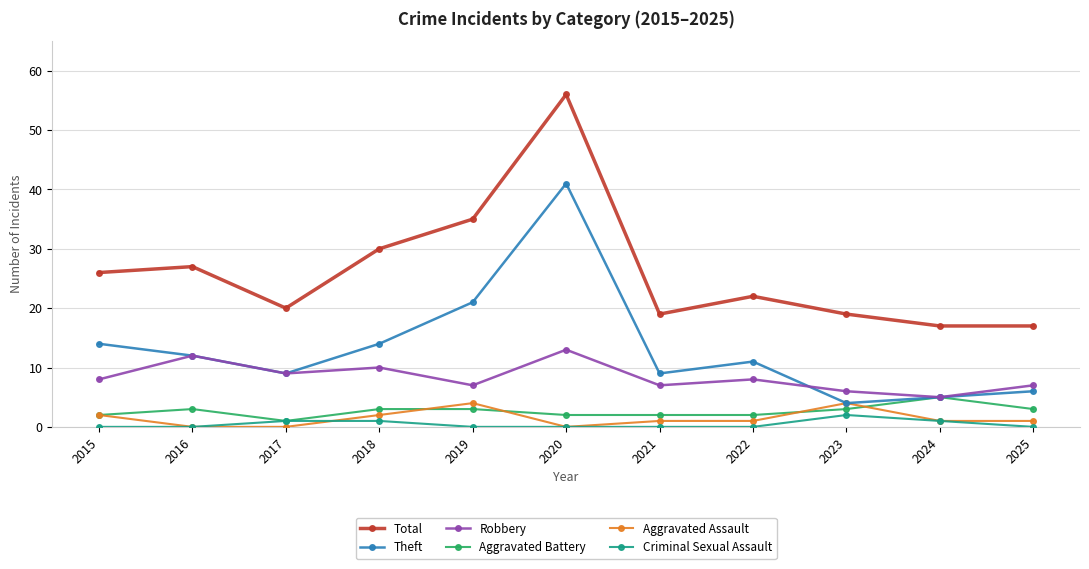

Is it true that Aggravated Battery equals 1 at 2017?

True